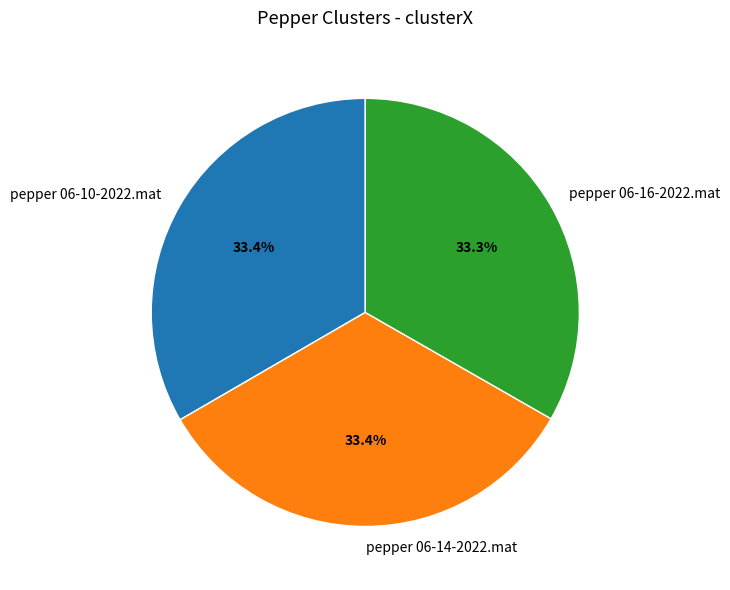

What percentage is the pepper 06-10-2022.mat slice, to the nearest percent?

33%